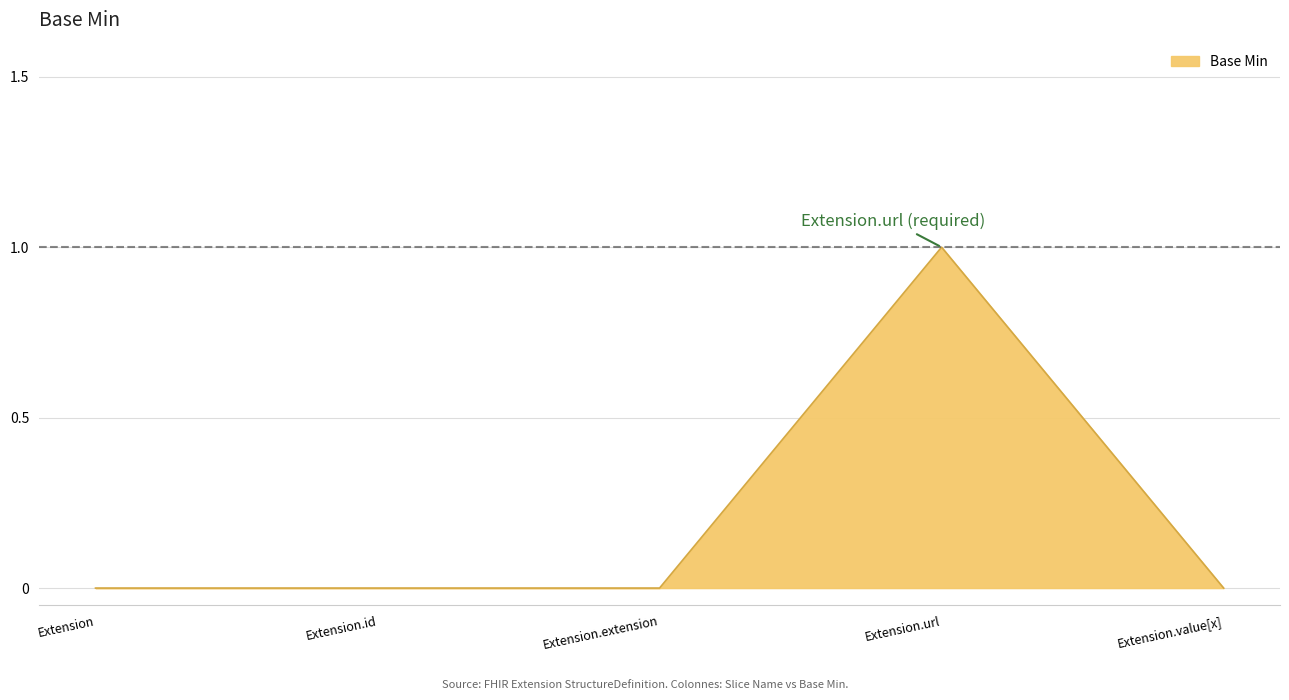

What is the difference between the maximum and minimum values?

1